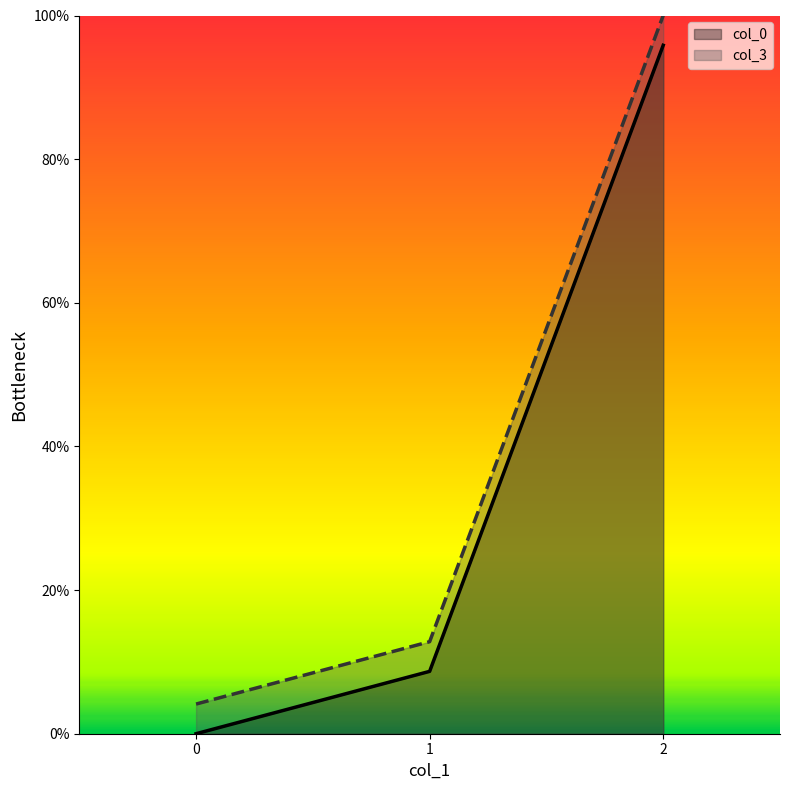

How many positive values does the col_0 series have?

2